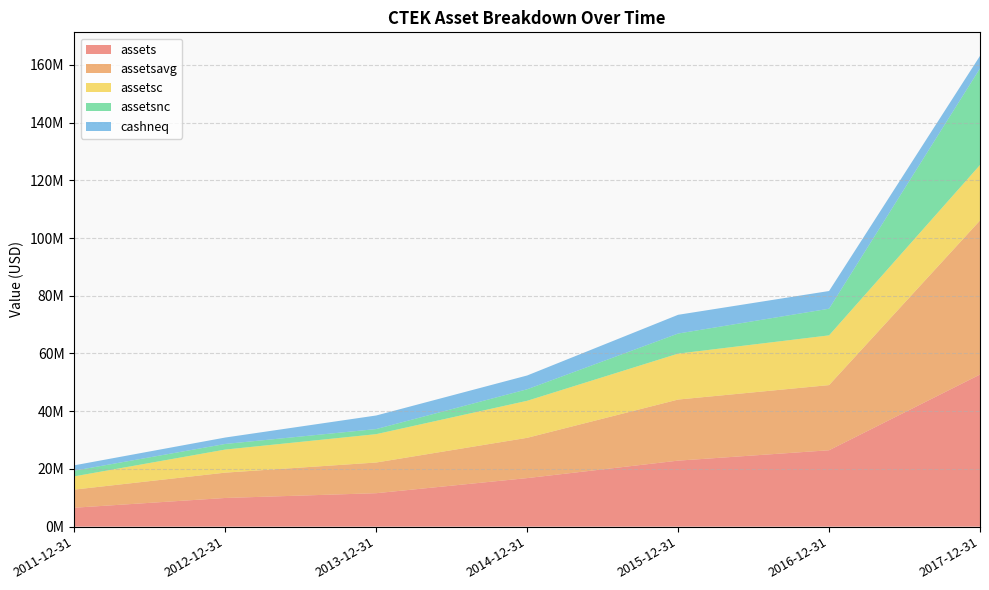

Reading left to right, extract all data points from this chart.

assets: 6555120	9935820	11588829	16820631	22869452	26465797	52695415
assetsavg: 6281627	8777334	10632688	13954030	21164048	22575522	53376718
assetsc: 4591704	7996475	9825528	12831815	15919104	17230788	19229815
assetsnc: 1963416	1939345	1763301	3988816	6950348	9235009	33465600
cashneq: 1860128	2227260	4703037	4777808	6494850	6132366	4339436